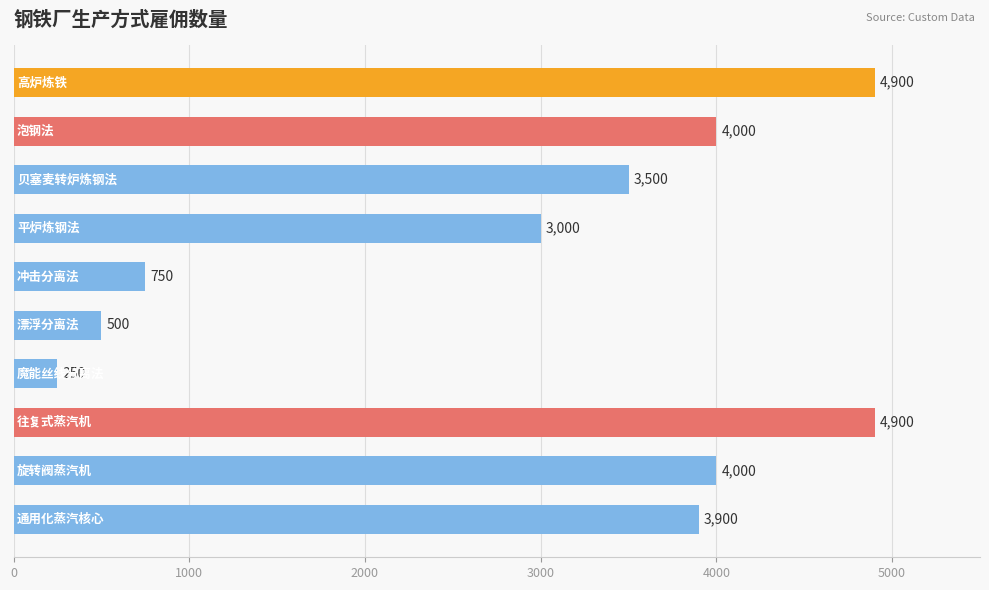

What is the smallest value displayed?

250